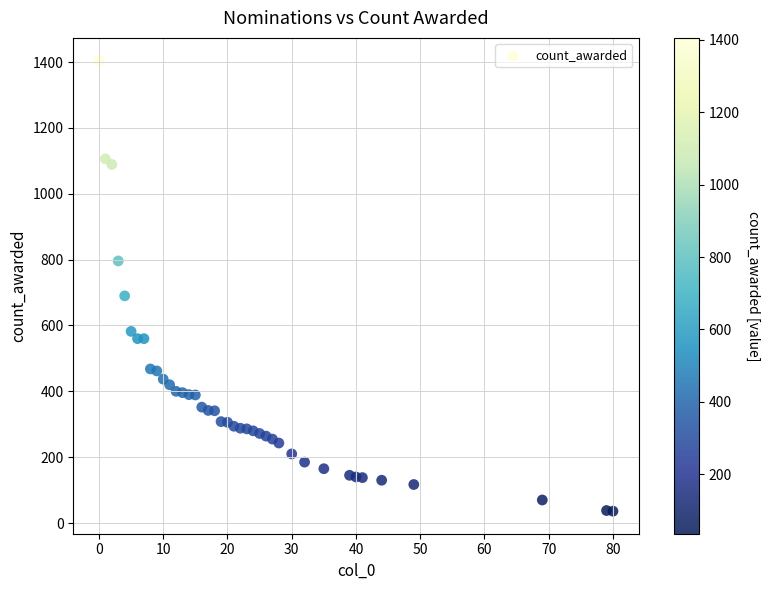

What is the range of Y values (max minus min)?

1369